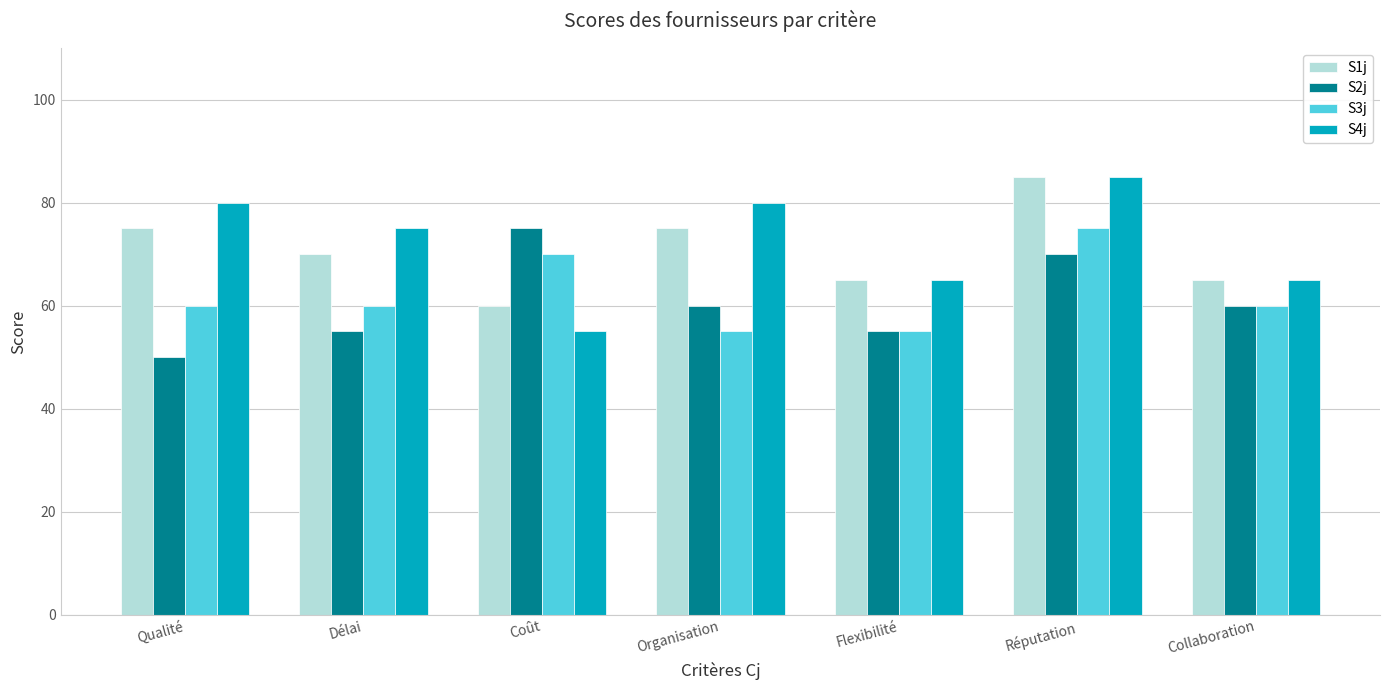

What is the average value of the S1j series?

71